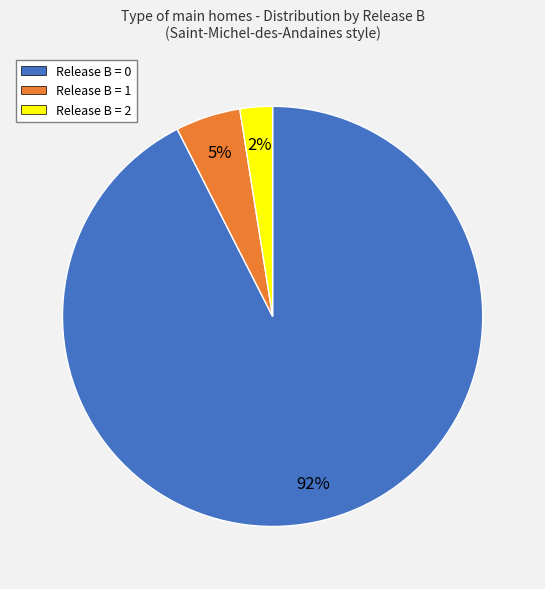

Is Release B = 1 the majority of the pie?

No